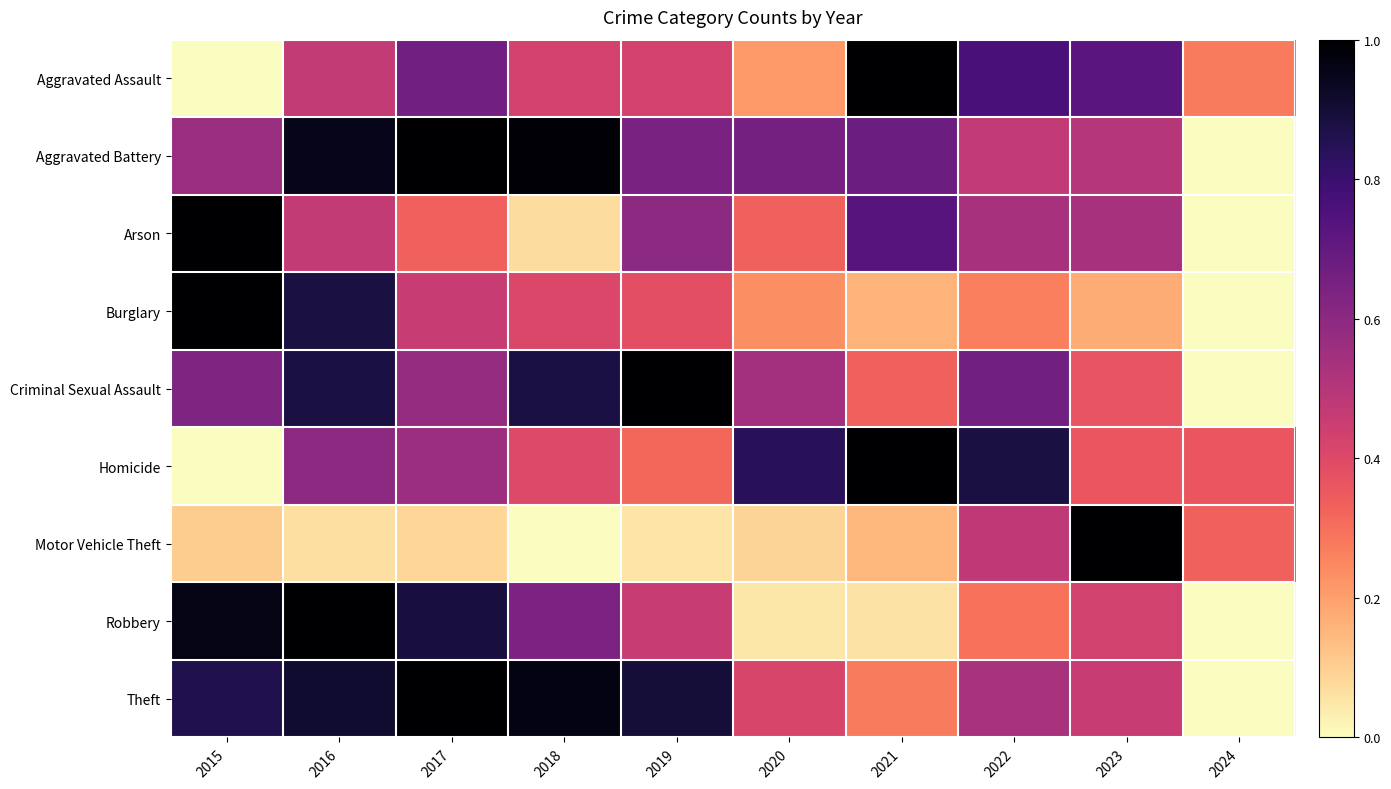

Reading left to right, what are all the values shown in this chart?

Aggravated Assault: 2015=0.0	2016=0.5	2017=0.7	2018=0.4	2019=0.4	2020=0.2	2021=1.0	2022=0.8	2023=0.7	2024=0.3
Aggravated Battery: 2015=0.6	2016=1.0	2017=1.0	2018=1.0	2019=0.6	2020=0.7	2021=0.7	2022=0.5	2023=0.5	2024=0.0
Arson: 2015=1.0	2016=0.5	2017=0.3	2018=0.1	2019=0.6	2020=0.3	2021=0.7	2022=0.5	2023=0.5	2024=0.0
Burglary: 2015=1.0	2016=0.9	2017=0.5	2018=0.4	2019=0.4	2020=0.2	2021=0.2	2022=0.3	2023=0.2	2024=0.0
Criminal Sexual Assault: 2015=0.6	2016=0.9	2017=0.6	2018=0.9	2019=1.0	2020=0.5	2021=0.3	2022=0.7	2023=0.4	2024=0.0
Homicide: 2015=0.0	2016=0.6	2017=0.6	2018=0.4	2019=0.3	2020=0.8	2021=1.0	2022=0.9	2023=0.4	2024=0.4
Motor Vehicle Theft: 2015=0.1	2016=0.1	2017=0.1	2018=0.0	2019=0.1	2020=0.1	2021=0.1	2022=0.5	2023=1.0	2024=0.3
Robbery: 2015=1.0	2016=1.0	2017=0.9	2018=0.6	2019=0.5	2020=0.1	2021=0.1	2022=0.3	2023=0.4	2024=0.0
Theft: 2015=0.9	2016=0.9	2017=1.0	2018=1.0	2019=0.9	2020=0.4	2021=0.3	2022=0.5	2023=0.5	2024=0.0